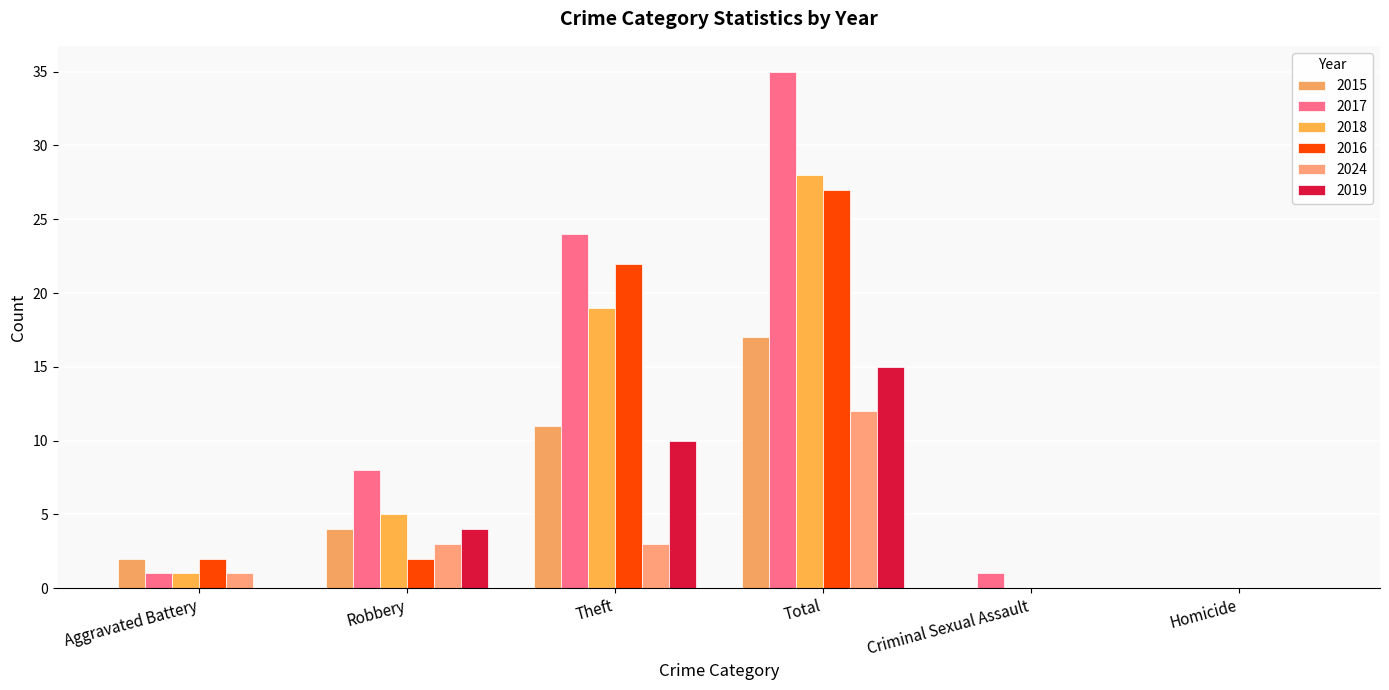

Which series has the largest range (max minus min)?

2017